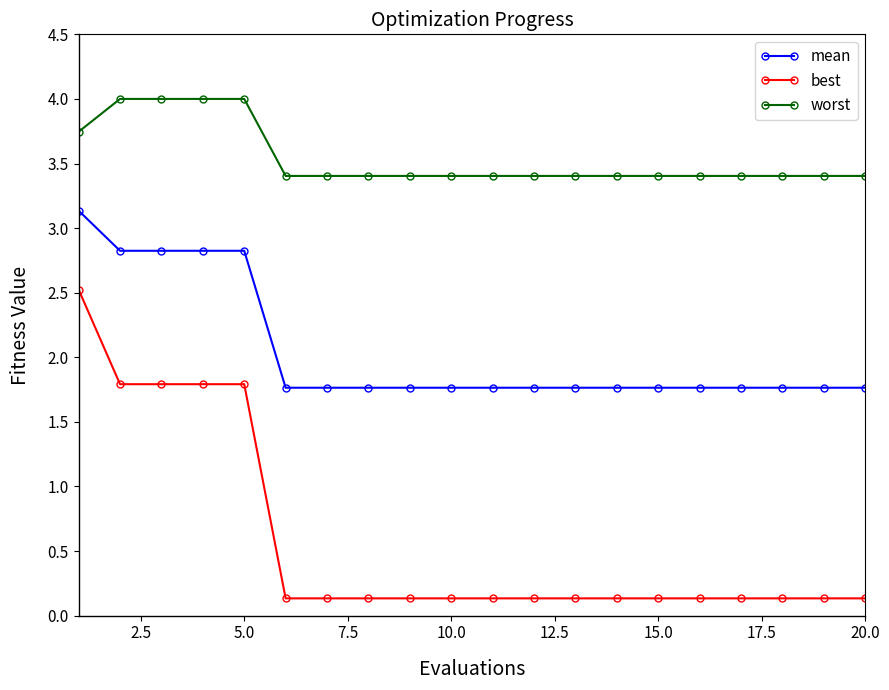

True or false: best and mean intersect in this chart.

False